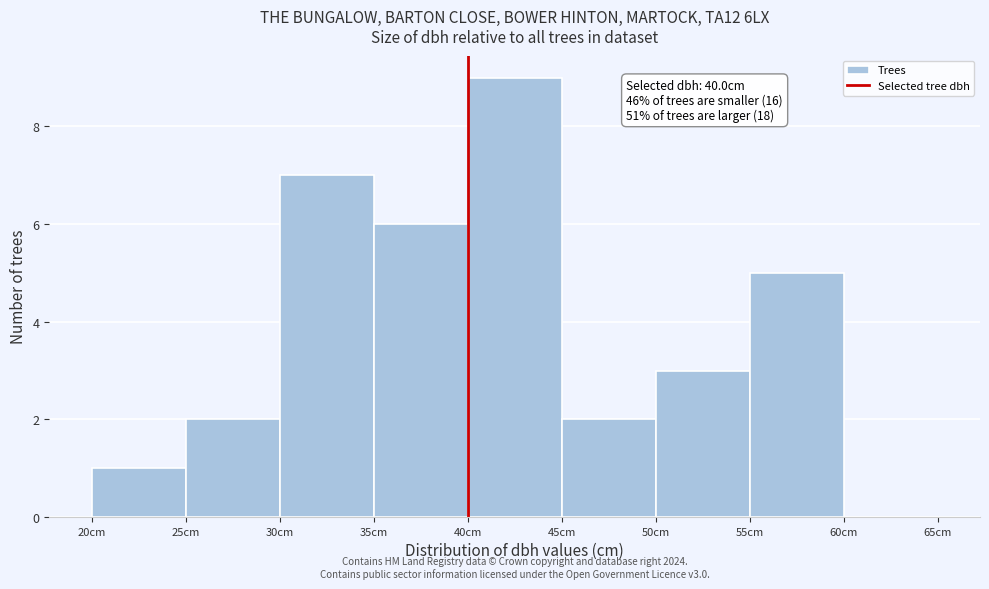

Over which range of the x-axis is the bar tallest?

40 to 45